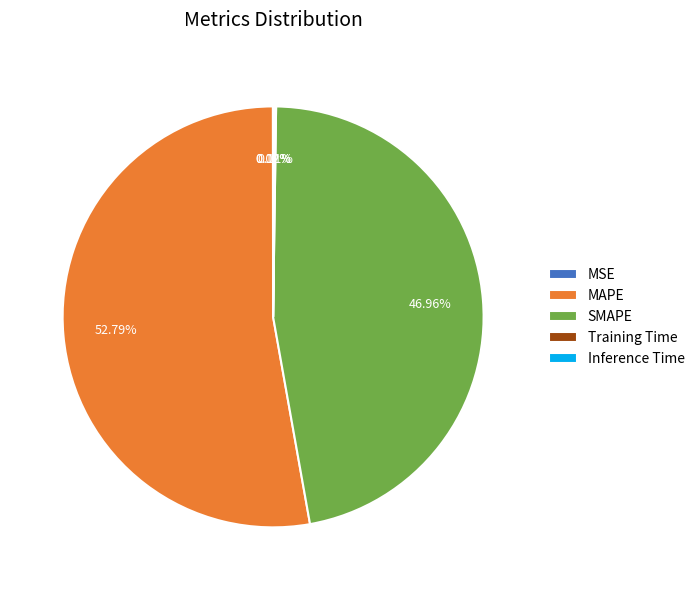

Combined, what portion of the pie is MAPE and SMAPE?

99.8%